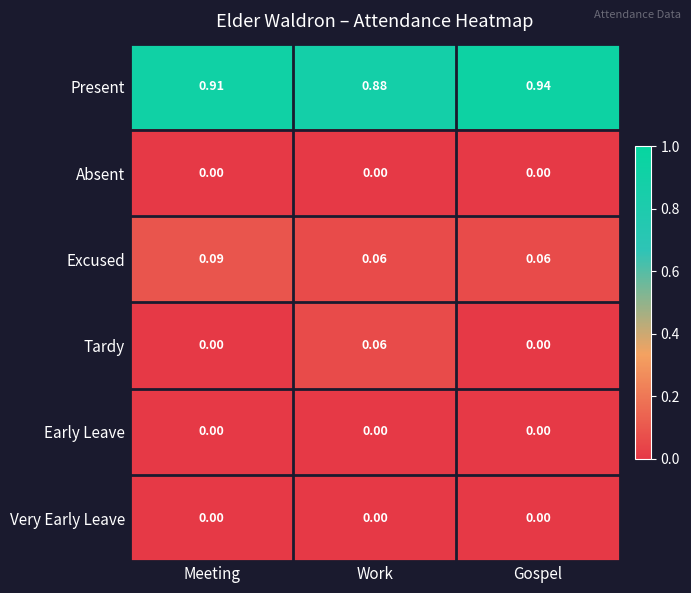

Which series has the largest range (max minus min)?

Tardy